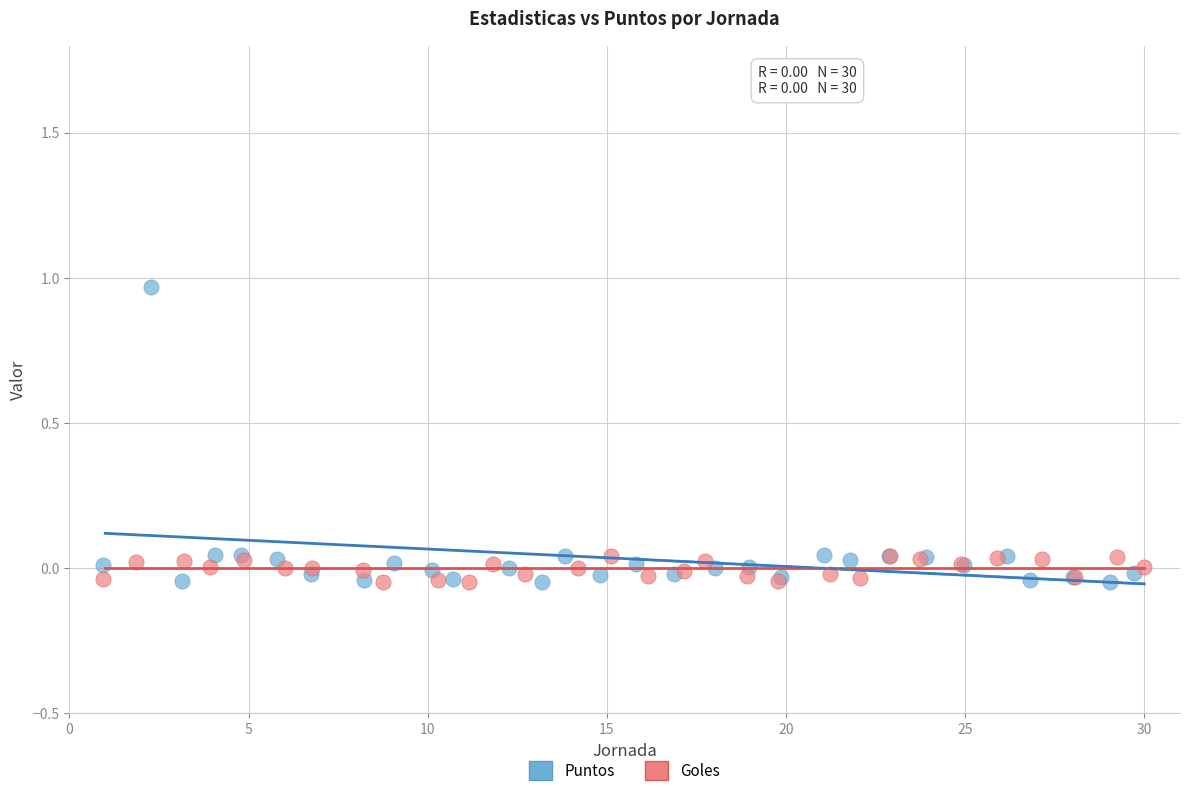

Which series reaches the maximum Y coordinate?

Puntos